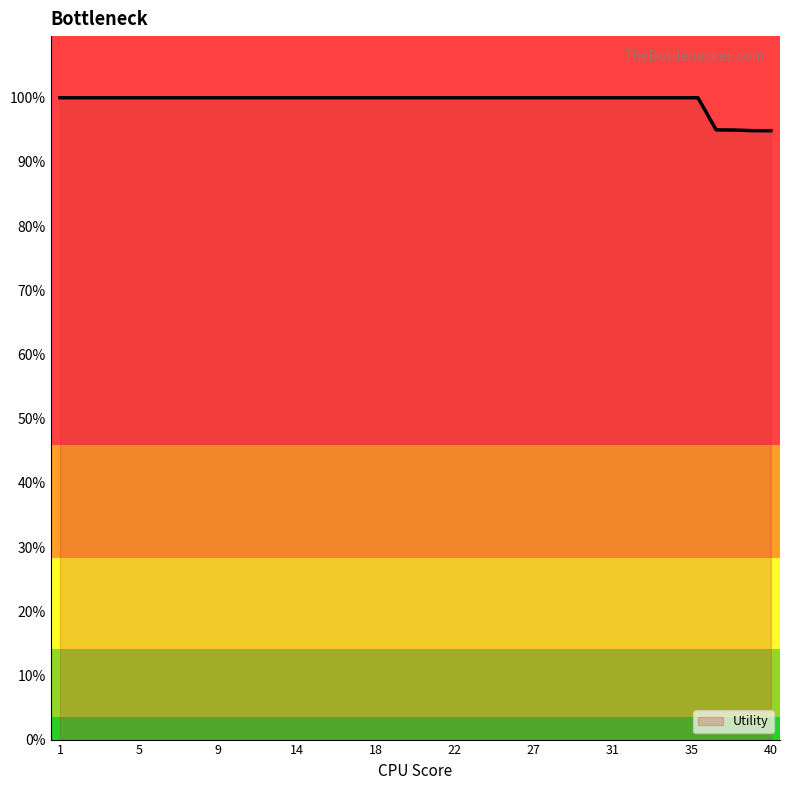

Rank the categories by value from lowest to highest.

39, 40, 38, 37, 1, 2, 3, 4, 5, 6, 7, 8, 9, 10, 11, 12, 13, 14, 15, 16, 17, 18, 19, 20, 21, 22, 23, 24, 25, 26, 27, 28, 29, 30, 31, 32, 33, 34, 35, 36